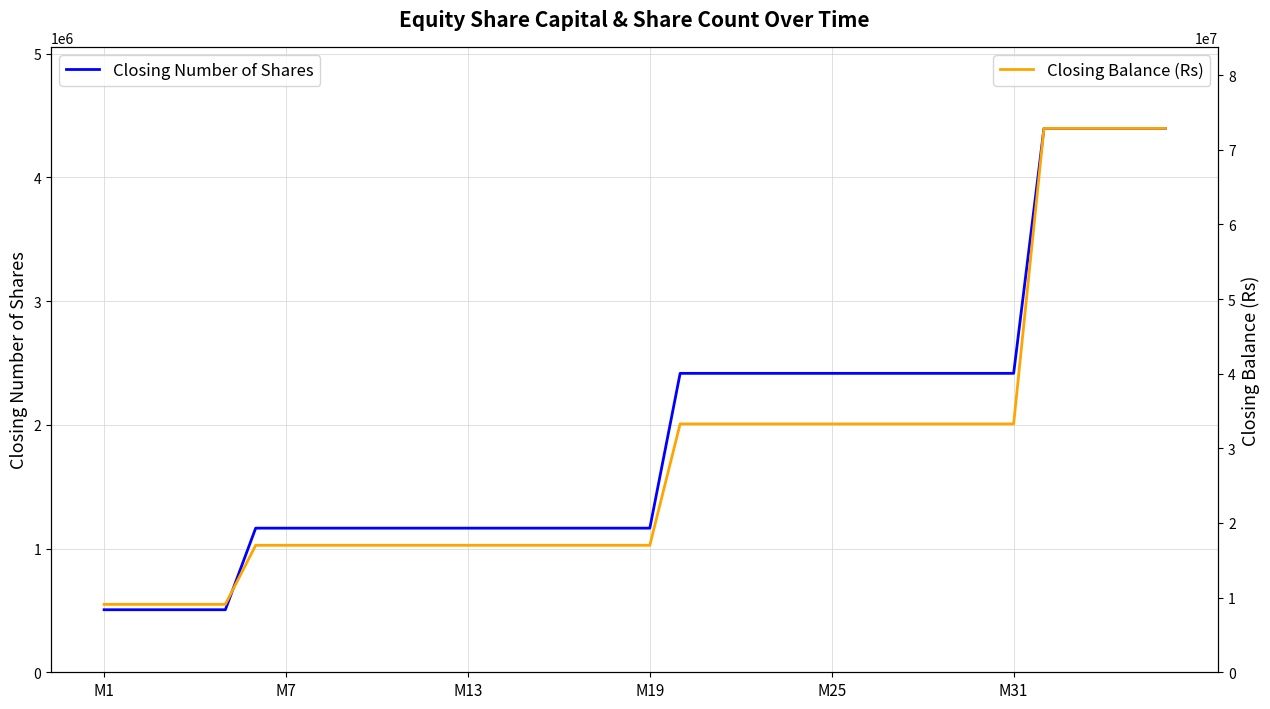

What is the difference between the second highest and second lowest values in the Closing Number of Shares series?

3889813